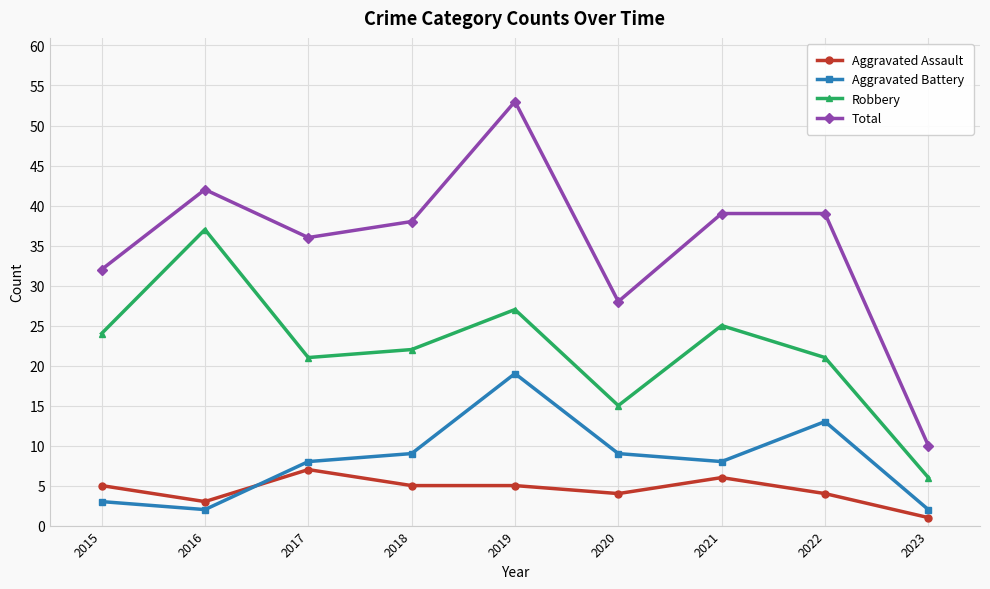

How many lines are shown in the chart?

4